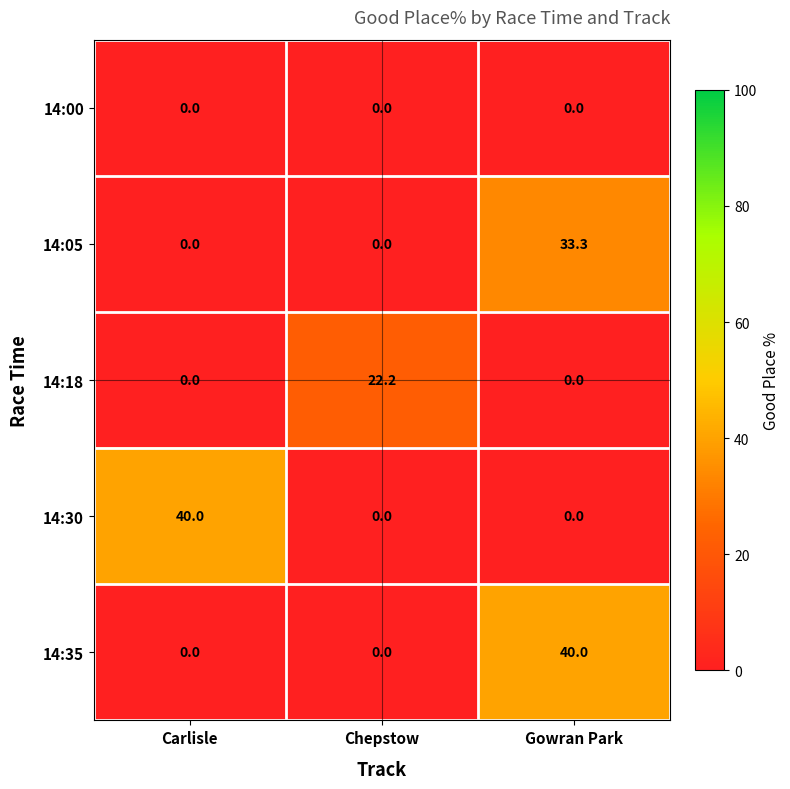

Reading left to right, extract all data points from this chart.

14:00: Carlisle=0.0	Chepstow=0.0	Gowran Park=0.0
14:05: Carlisle=0.0	Chepstow=0.0	Gowran Park=33.3
14:18: Carlisle=0.0	Chepstow=22.2	Gowran Park=0.0
14:30: Carlisle=40.0	Chepstow=0.0	Gowran Park=0.0
14:35: Carlisle=0.0	Chepstow=0.0	Gowran Park=40.0